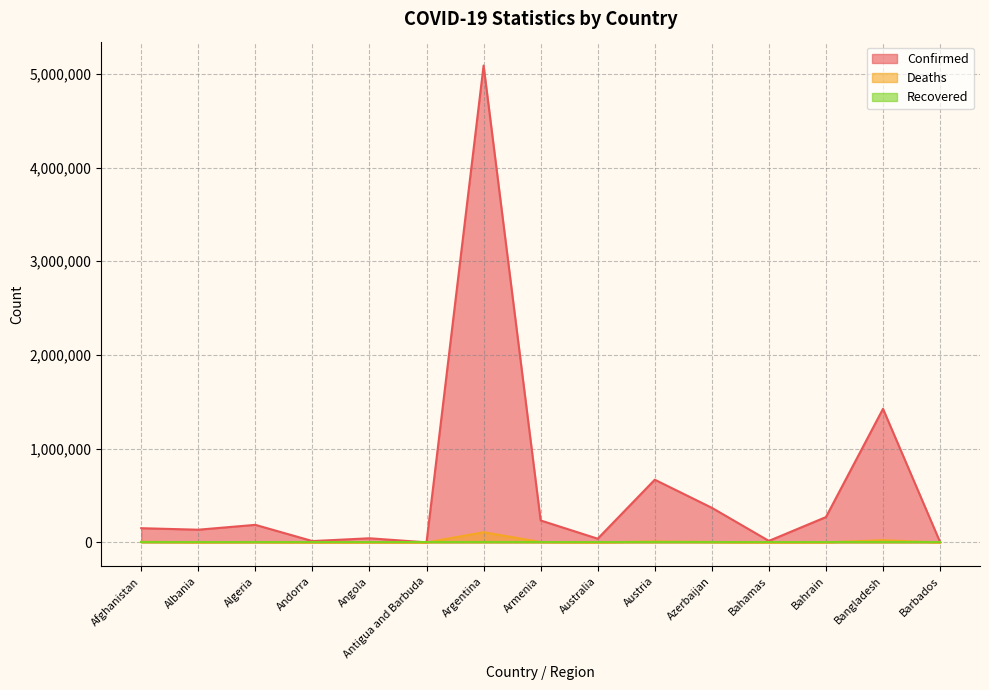

At which label does Deaths first exceed 2466?

Afghanistan